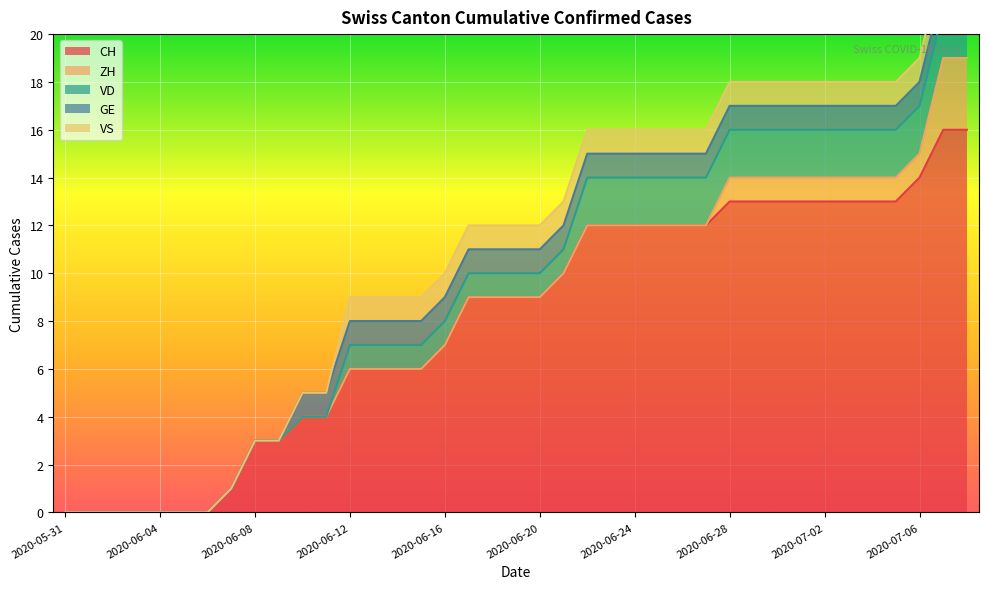

Count the number of categories in the chart.

39